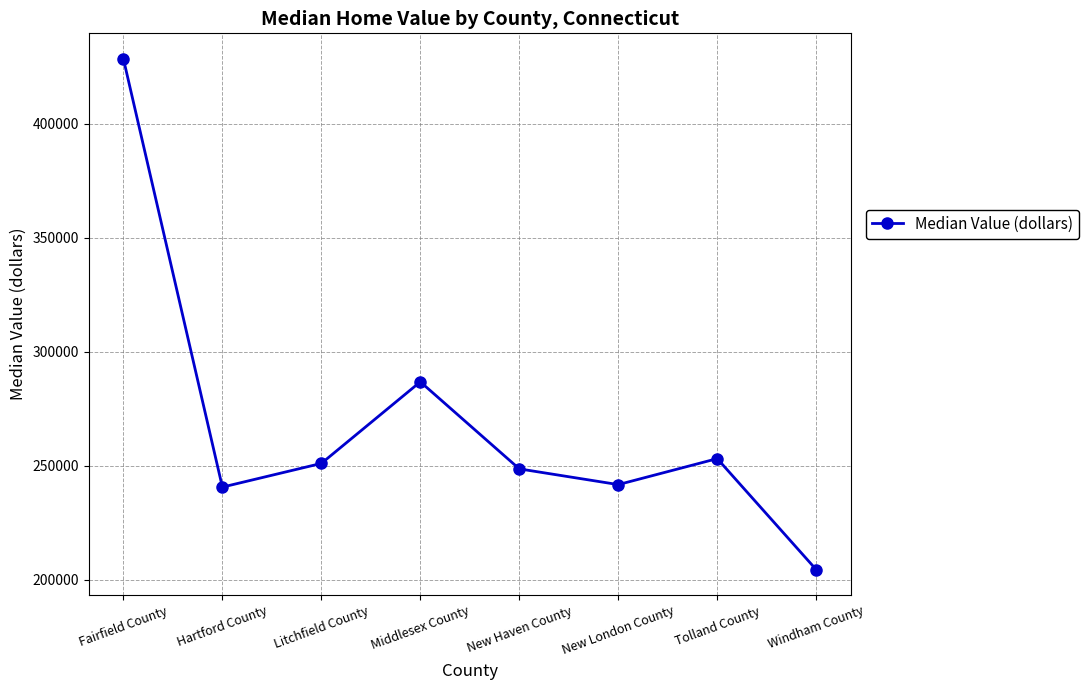

What is the label of the 4th point from the right?

New Haven County